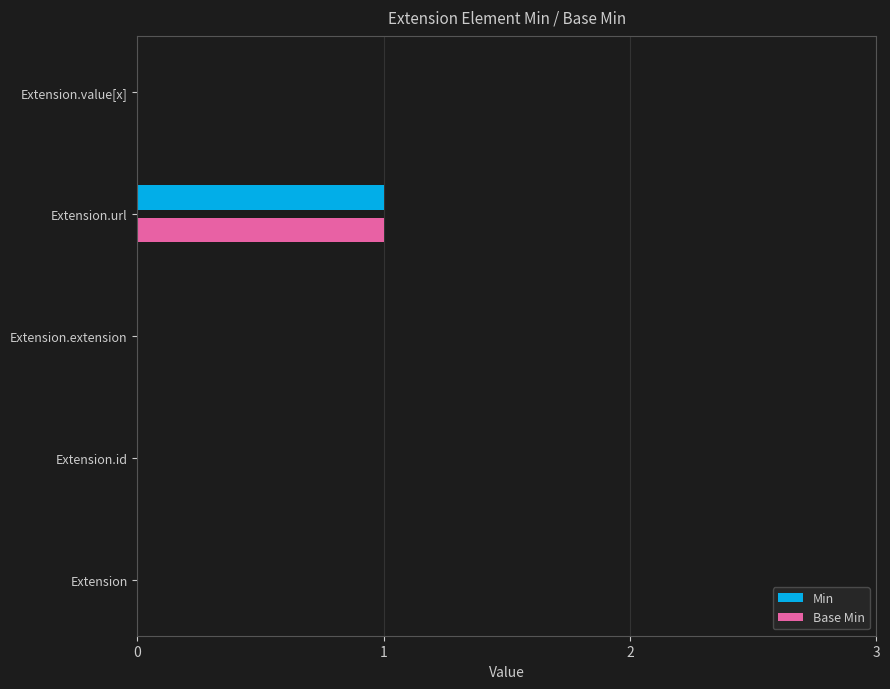

Is it true that Base Min equals 0 at Extension.id?

True